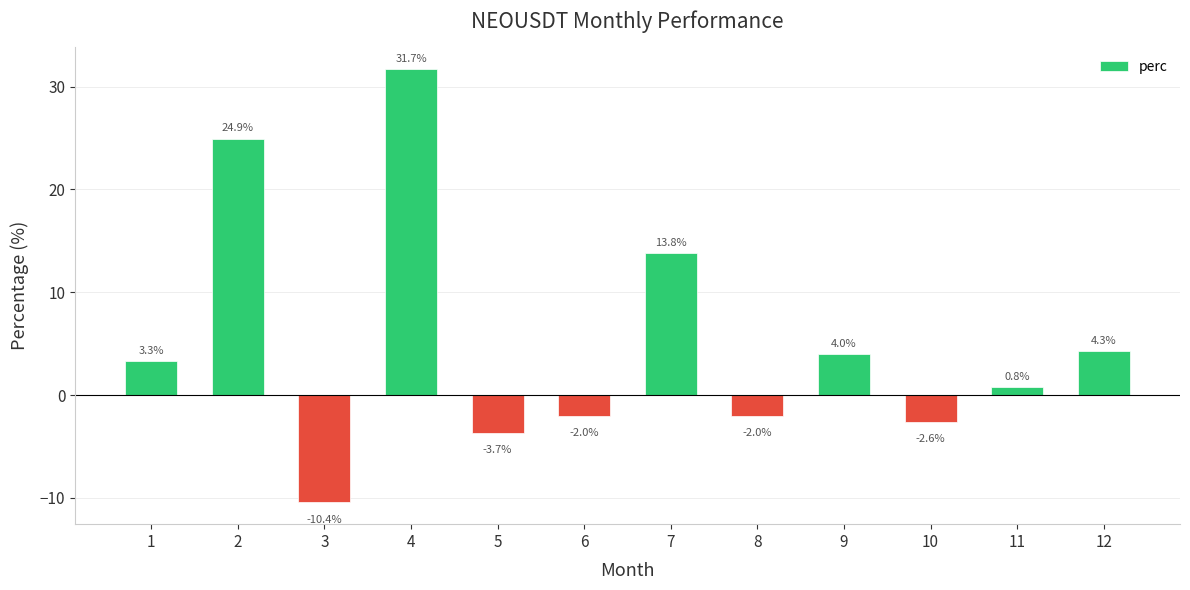

Count the number of data series in this chart.

1